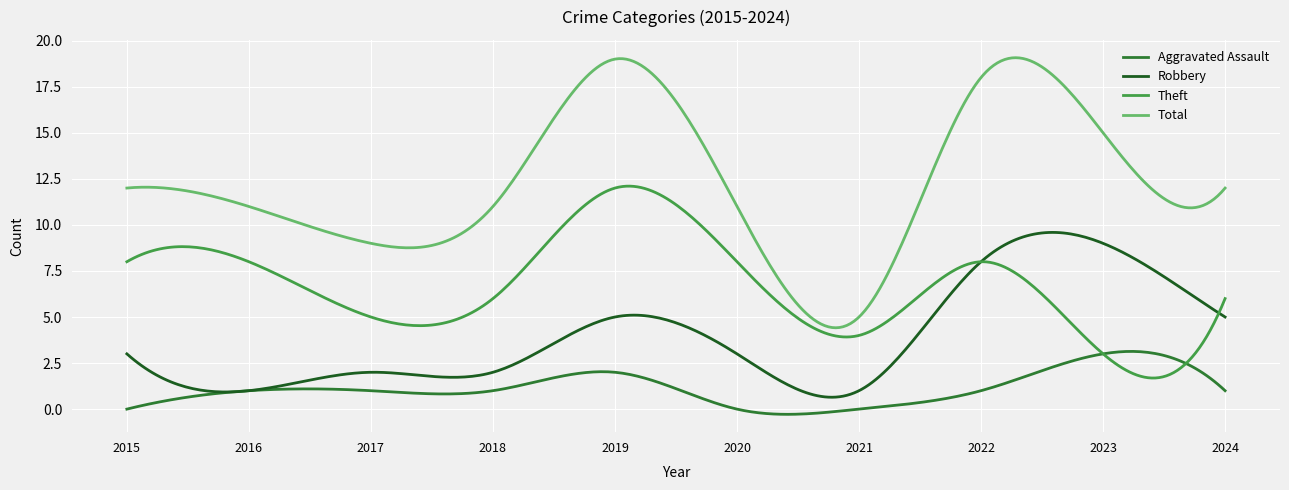

What is the highest value of the Aggravated Assault series?

3.1